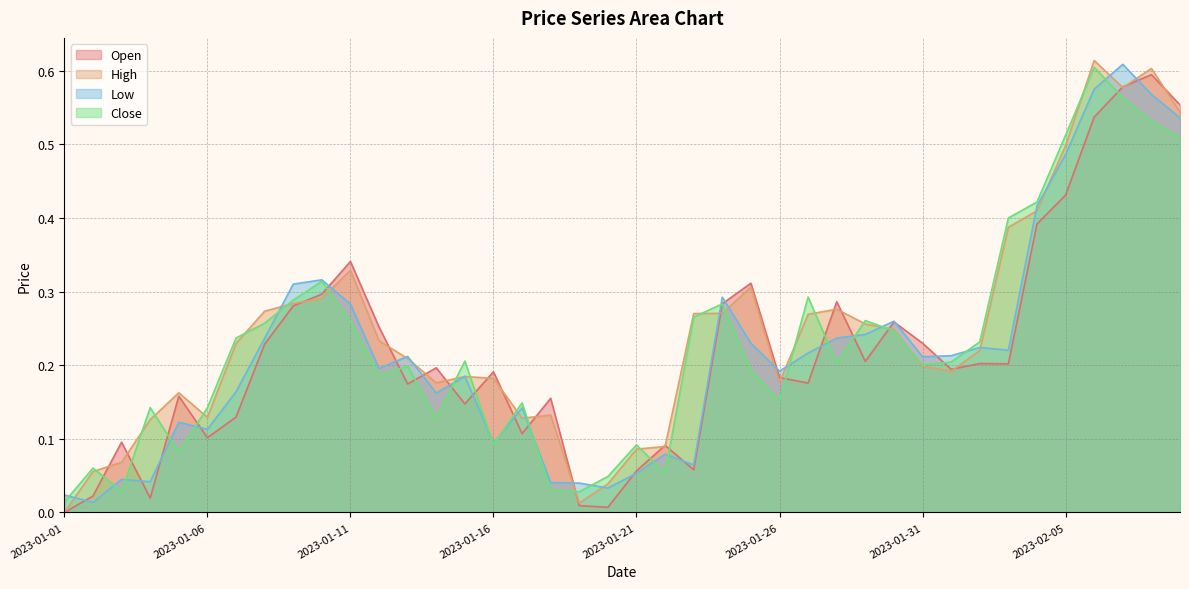

Which category has the highest value in the Low series?

2023-02-07